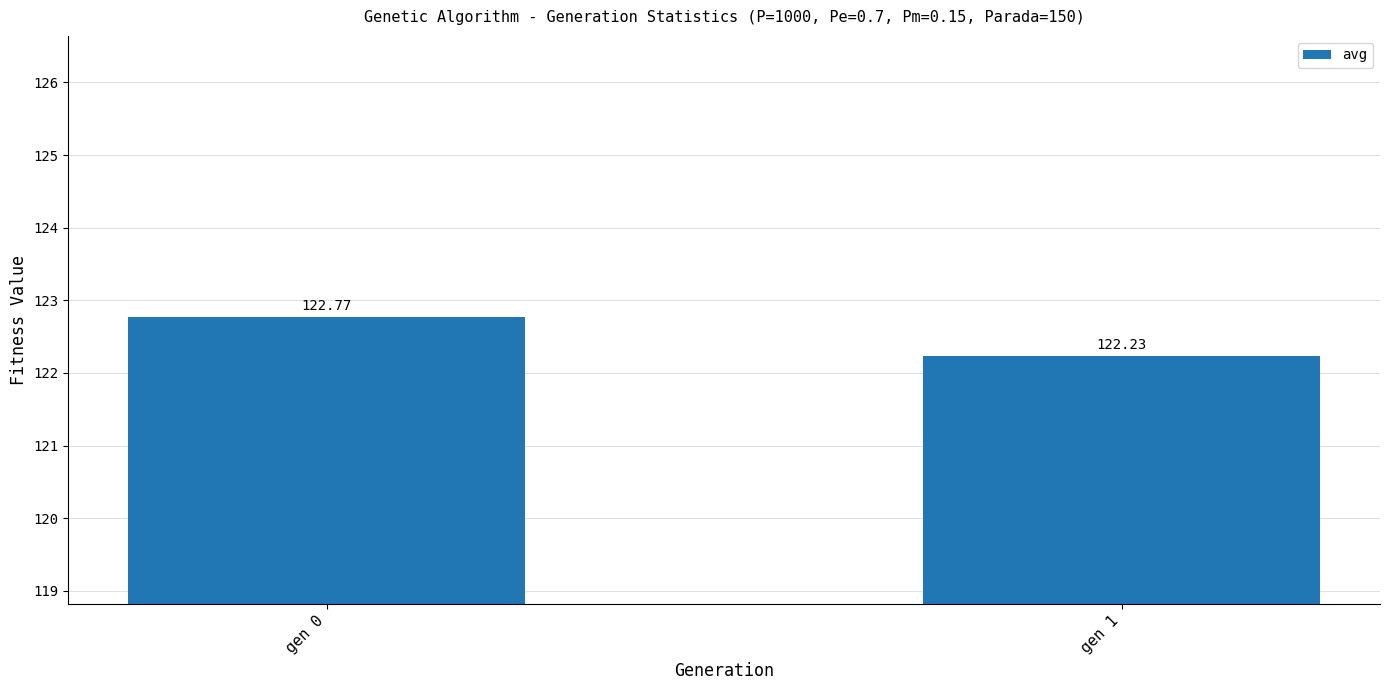

List the labels in order of value, smallest first.

gen 1, gen 0